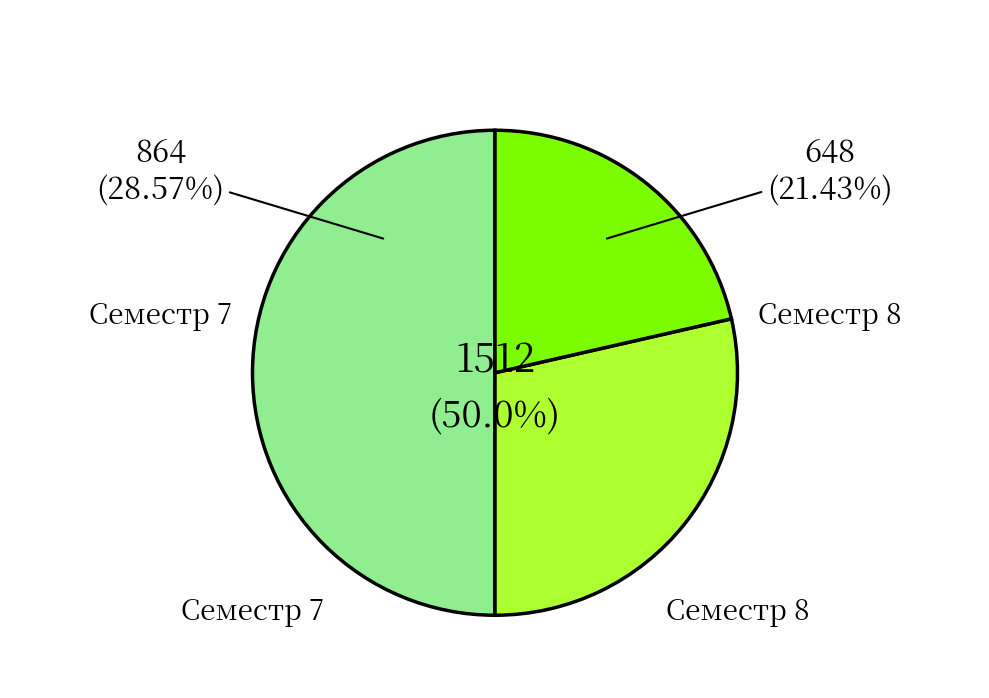

To the nearest percent, what portion does Семестр 8 represent?

21%